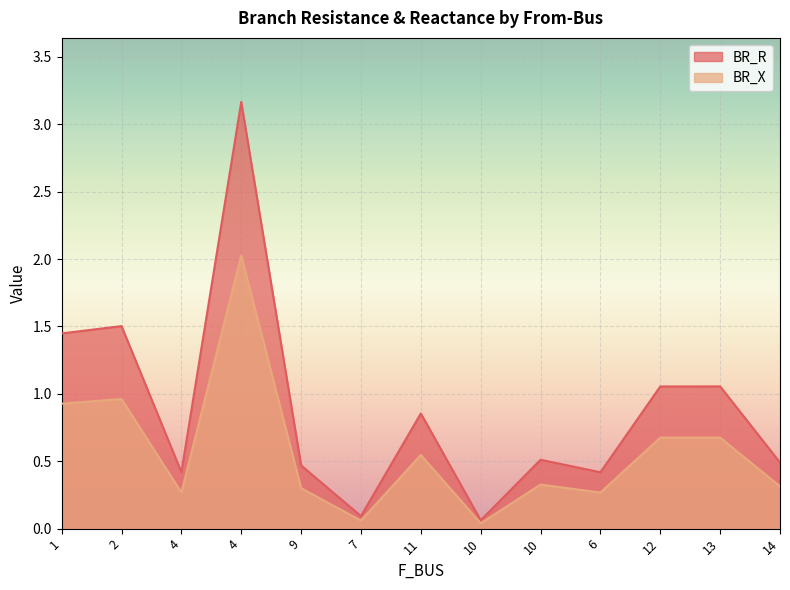

Read the BR_R value at 11.

0.9